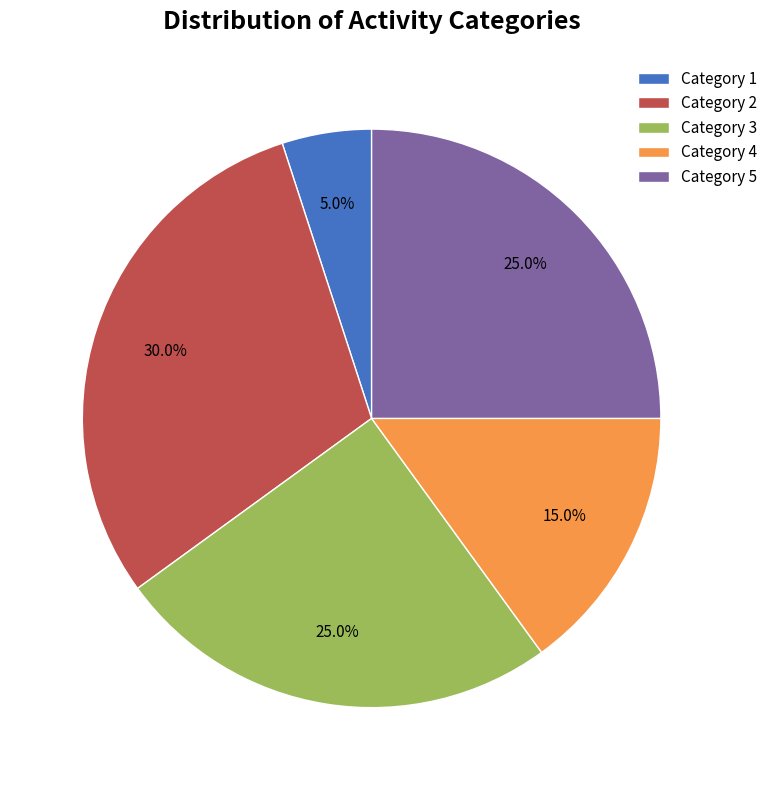

How many segments does this pie chart have?

5